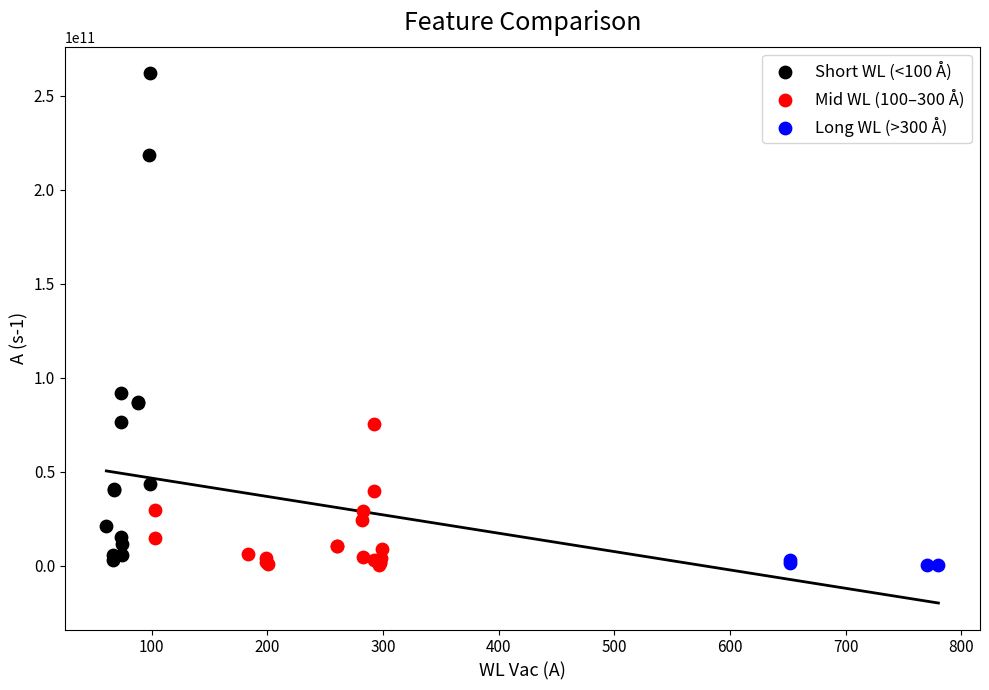

Which series has the widest spread of Y values?

Short WL (<100 Å)